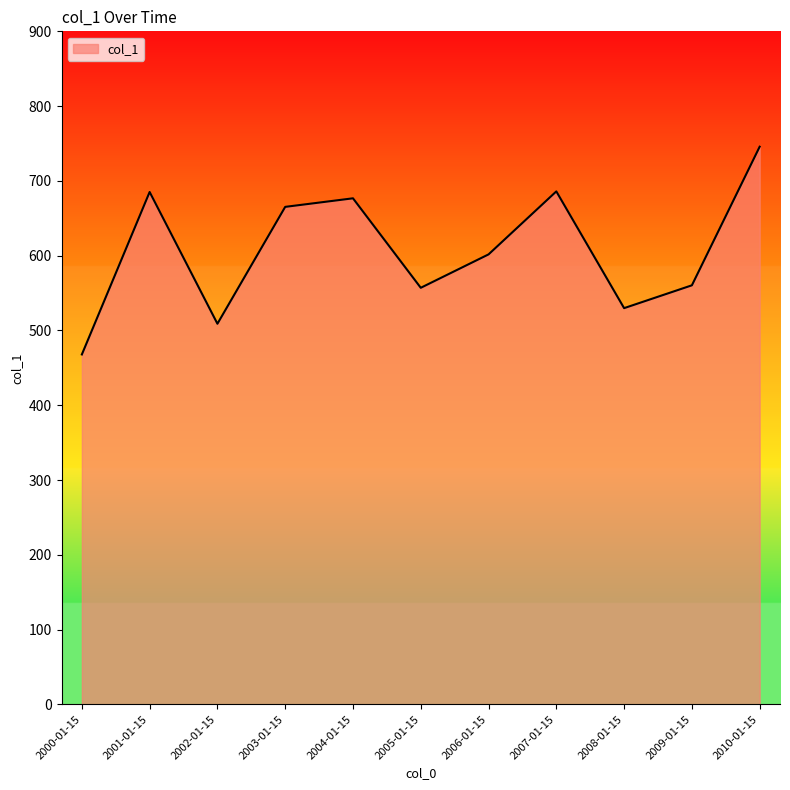

At which label is the value closest to 606?

2006-01-15